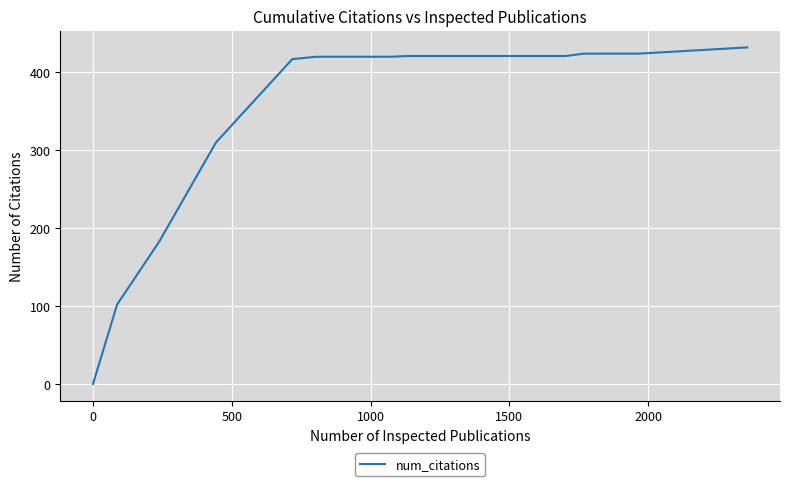

What is the difference between the maximum and minimum values?

432